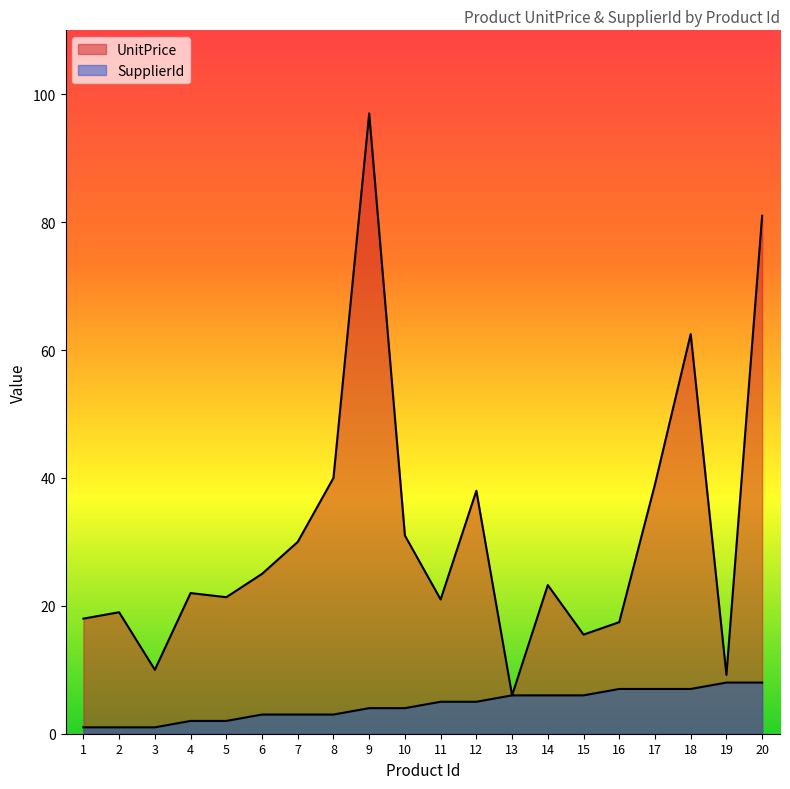

Where is UnitPrice nearest to the value 51?

8